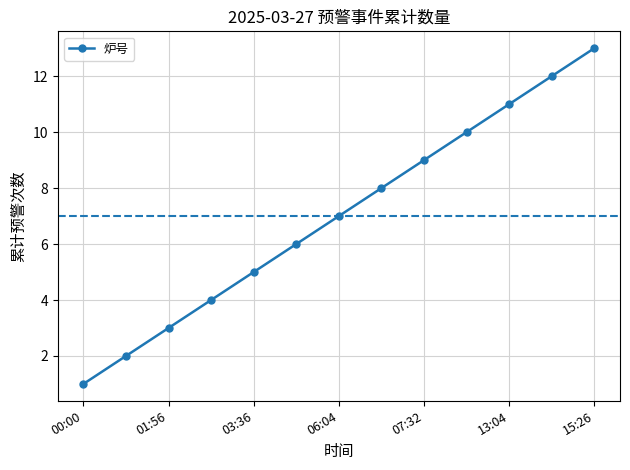

What is the maximum value shown in the chart?

13